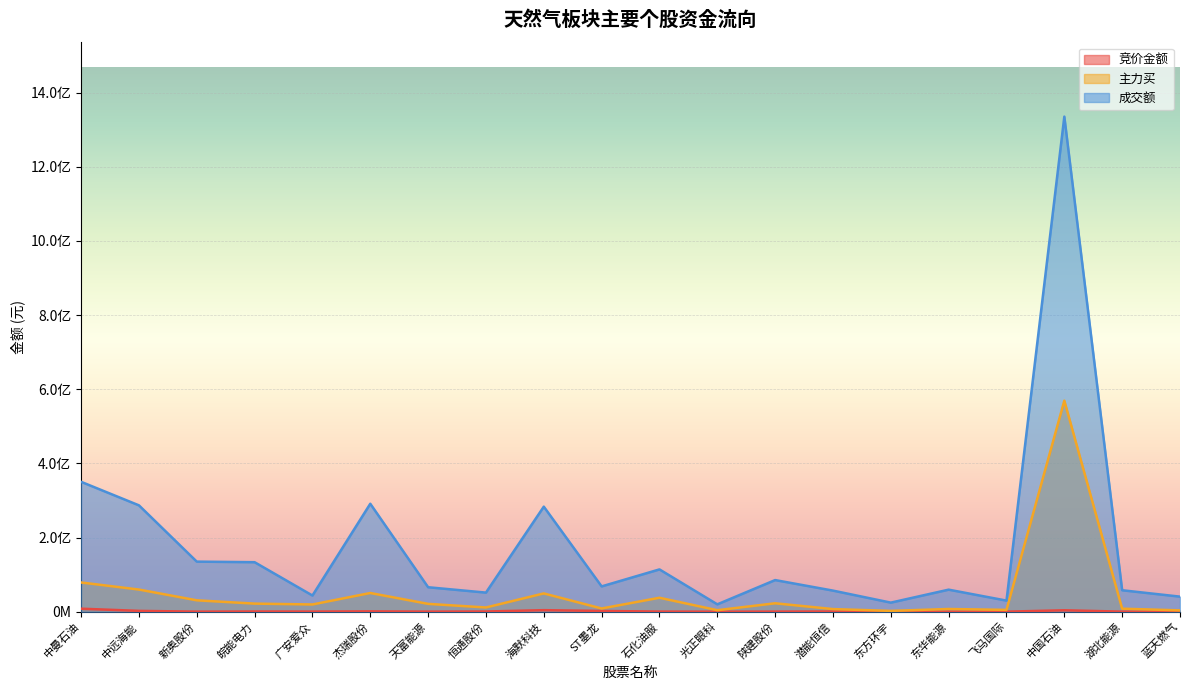

What is the minimum value shown in the chart?

40980